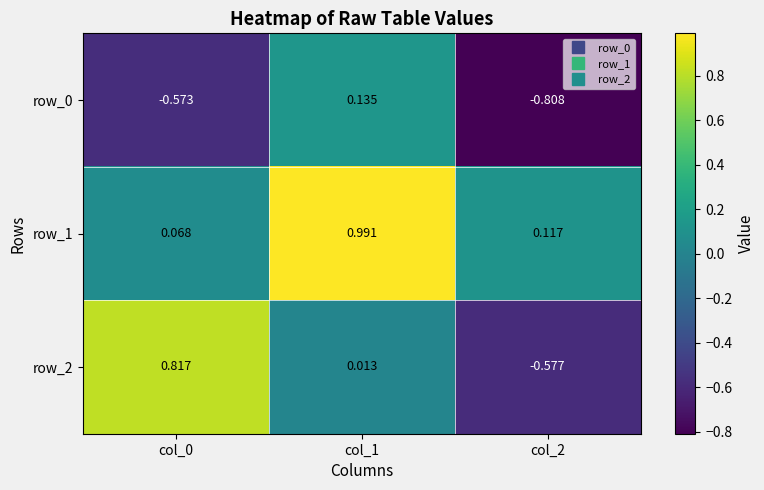

Reading right to left, list all the values displayed in this chart.

row_0: -0.8	0.1	-0.6
row_1: 0.1	1.0	0.1
row_2: -0.6	0.0	0.8